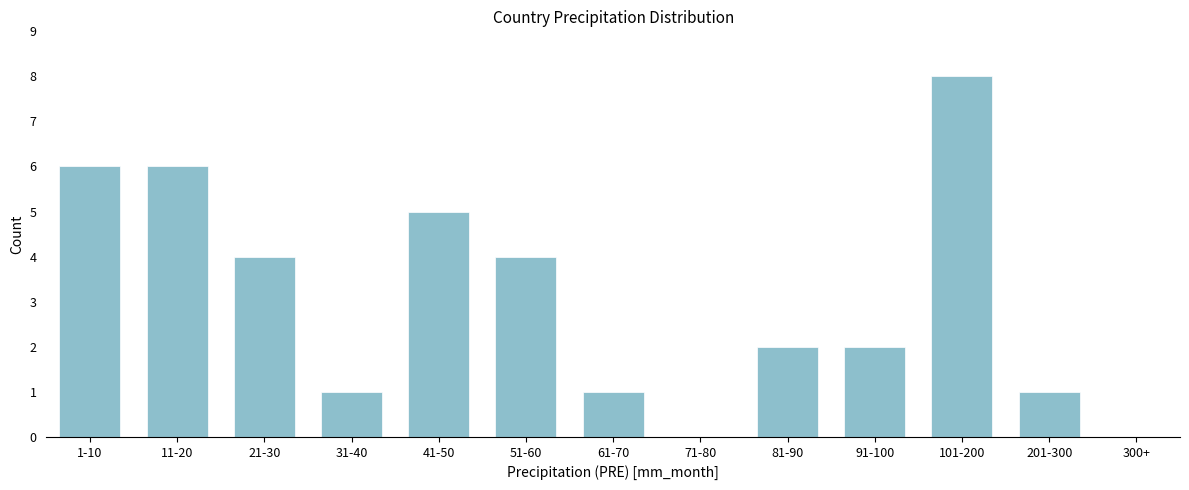

Reading left to right, what are all the values shown in this chart?

1-10=6	11-20=6	21-30=4	31-40=1	41-50=5	51-60=4	61-70=1	71-80=0	81-90=2	91-100=2	101-200=8	201-300=1	300+=0